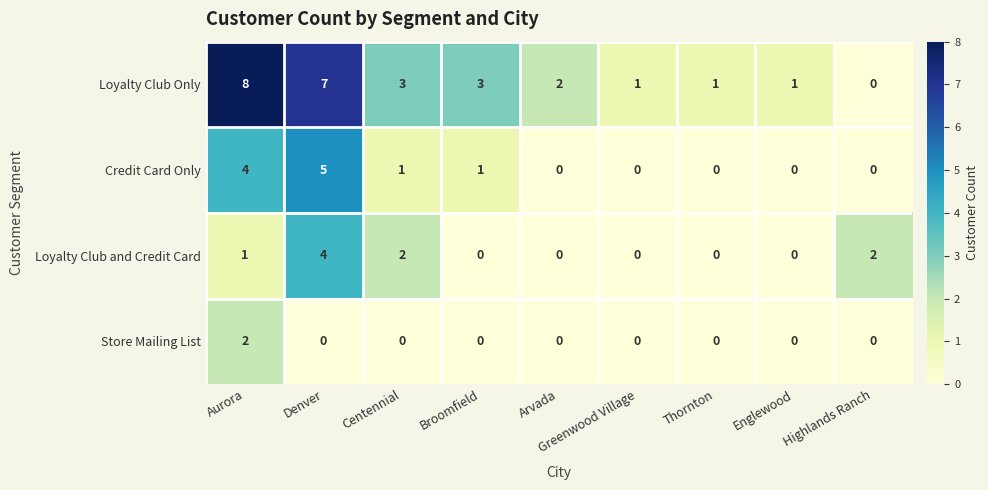

How many Loyalty Club and Credit Card values are between 0 and 2?

8